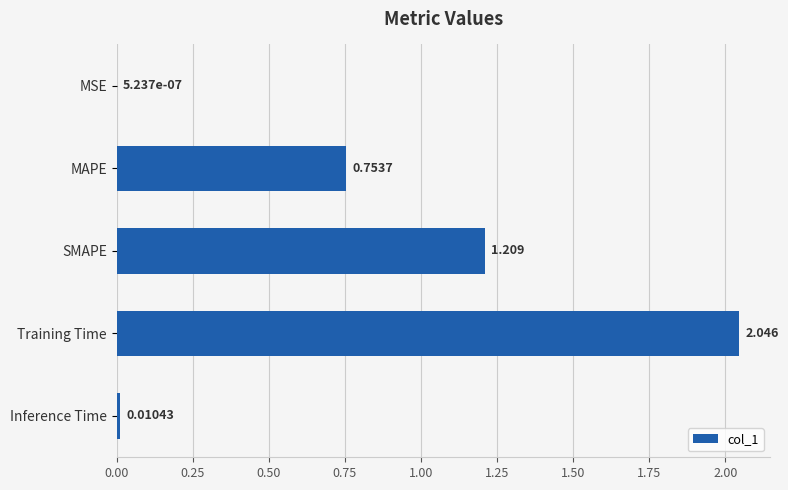

At which label is the value closest to 1?

SMAPE